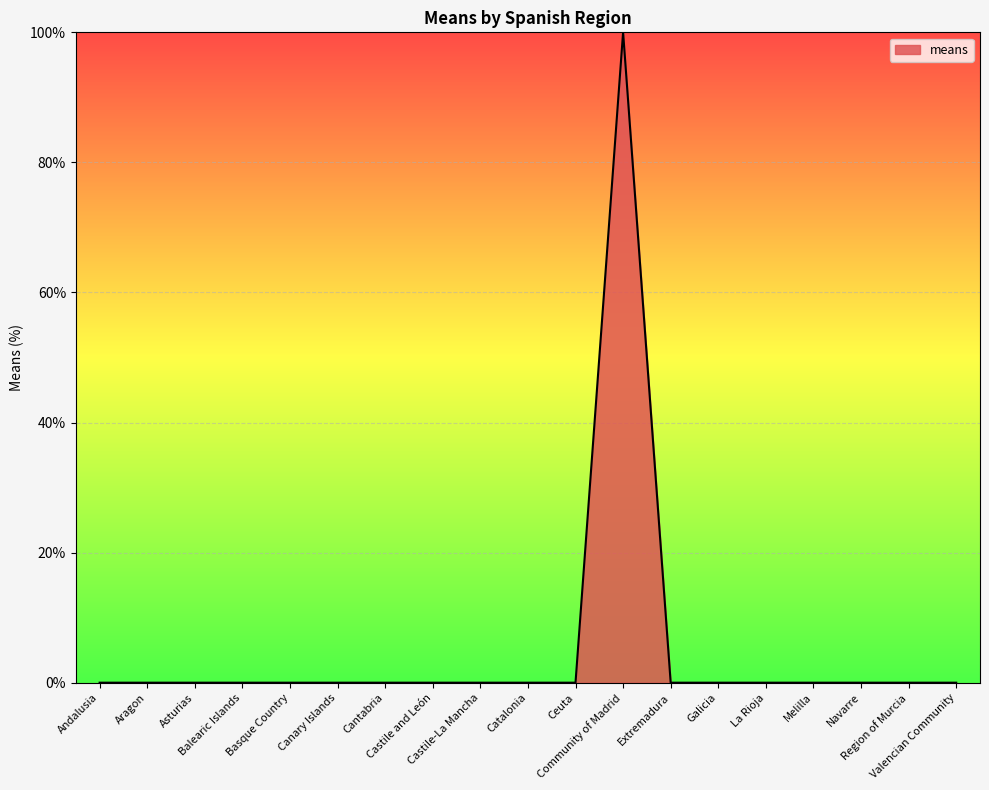

Does the chart have visible grid lines?

Yes